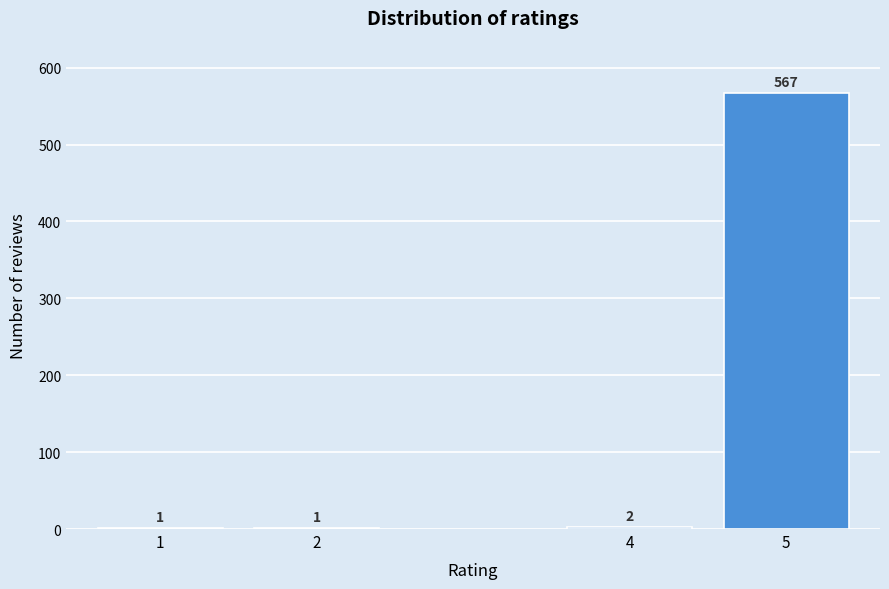

Reading right to left, what are all the values shown in this chart?

5=567	4=2	2=1	1=1